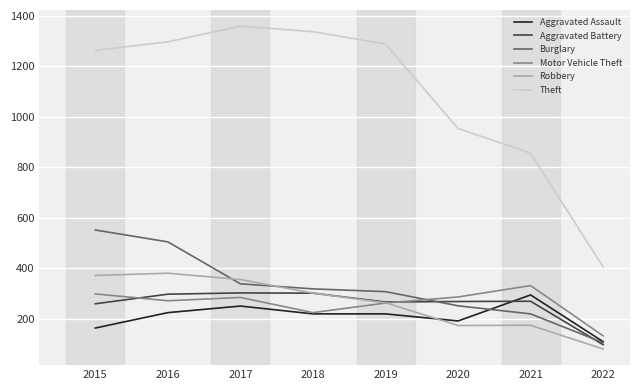

Read the Aggravated Battery value at 2019, to the nearest 10.

270